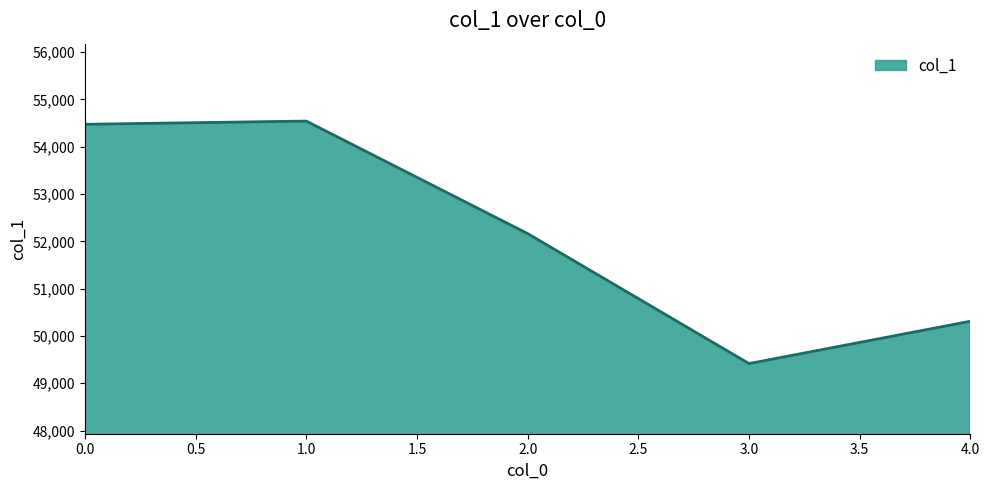

Is it true that the value at 3.0 is 17651?

False